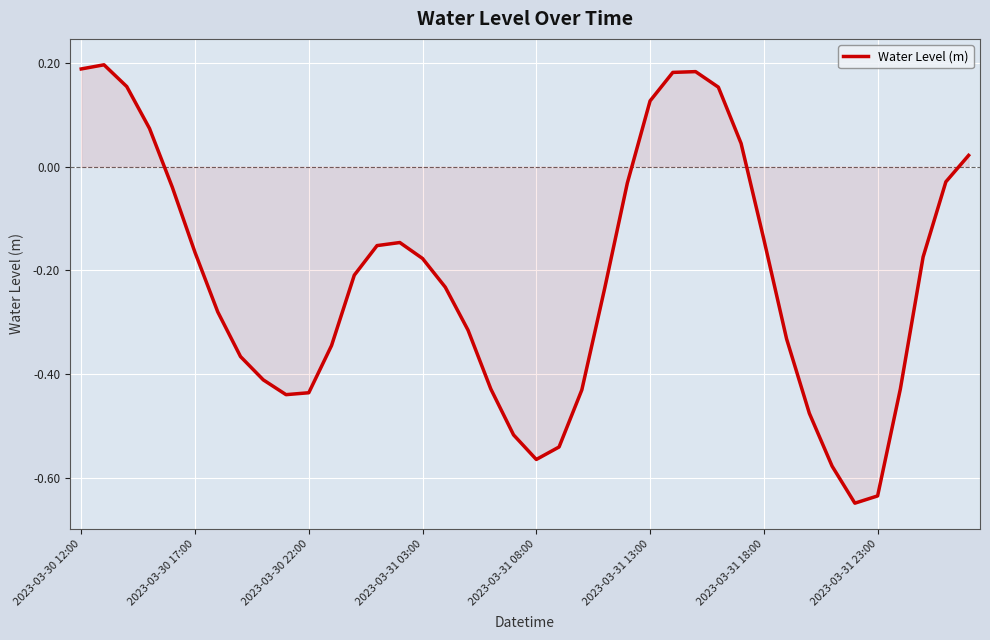

What is the difference between the maximum and minimum values?

0.8